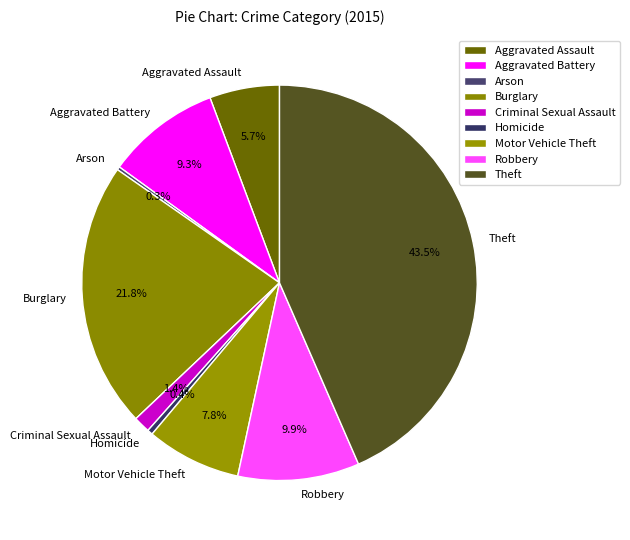

Is the sum of Theft and Motor Vehicle Theft greater than half?

Yes